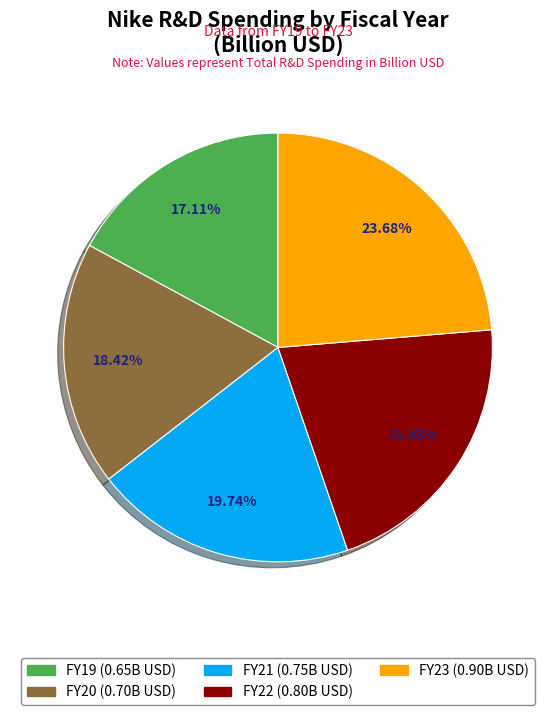

Is it true that FY23 is 24% of the pie?

True